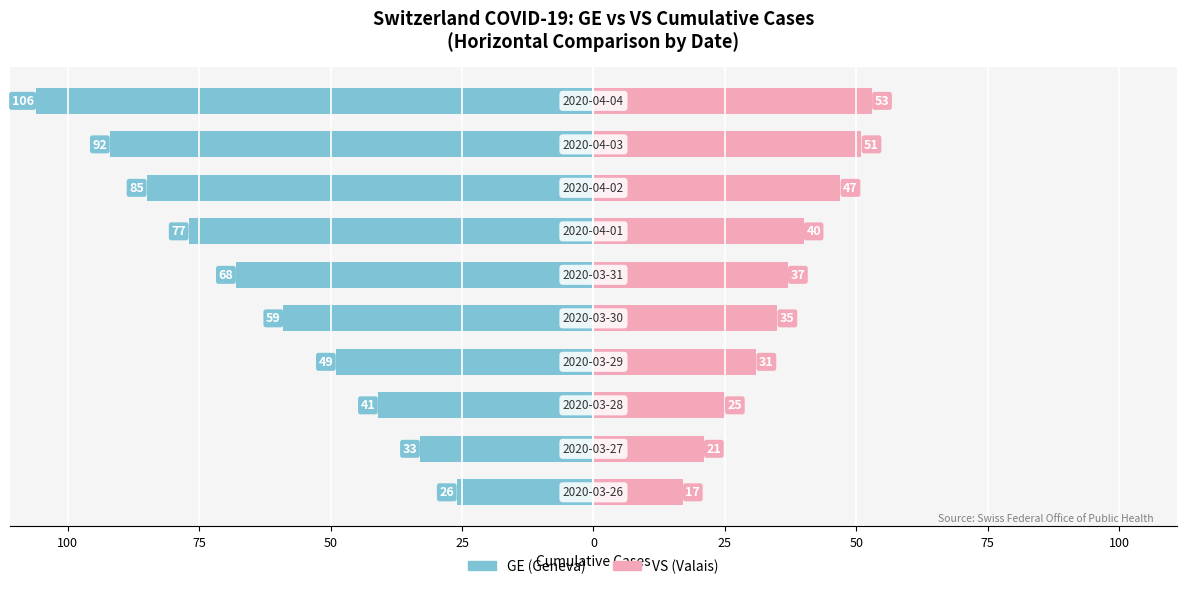

The GE series shows -106 at 100. True or false?

True